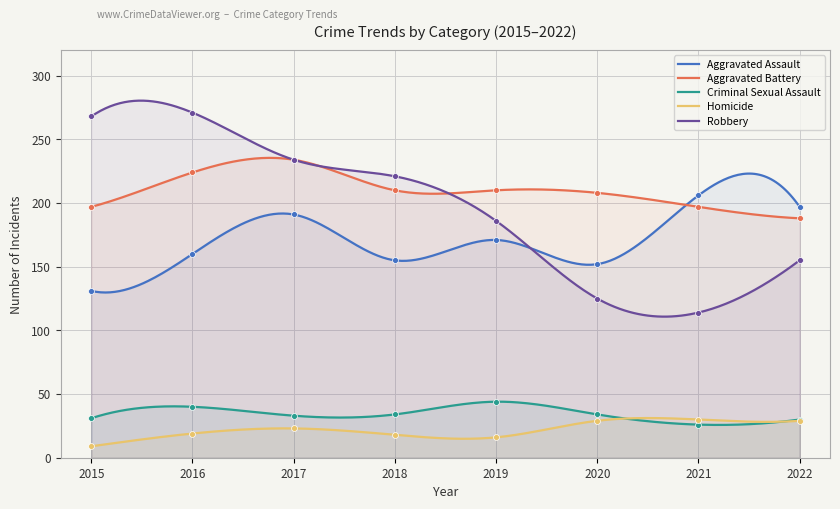

At which category is the sum across all series the highest?

2017